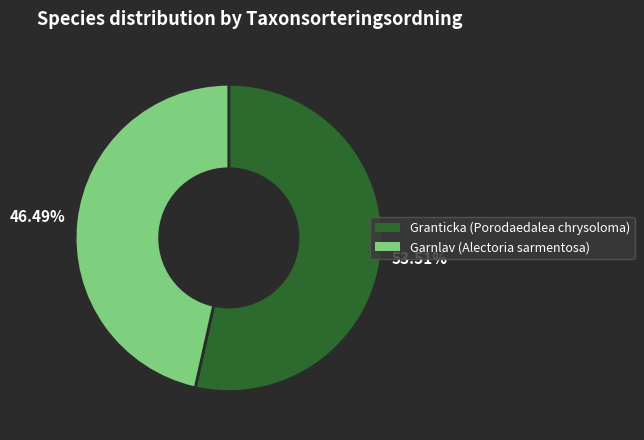

What is the total percentage of Garnlav (Alectoria sarmentosa) and Granticka (Porodaedalea chrysoloma)?

100.0%